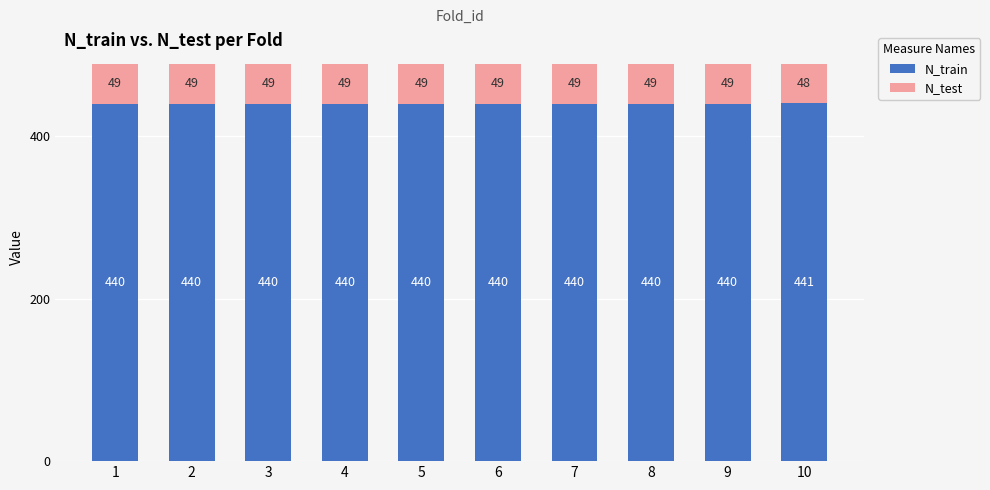

What is the sum of the N_train values at 9 and 6?

880